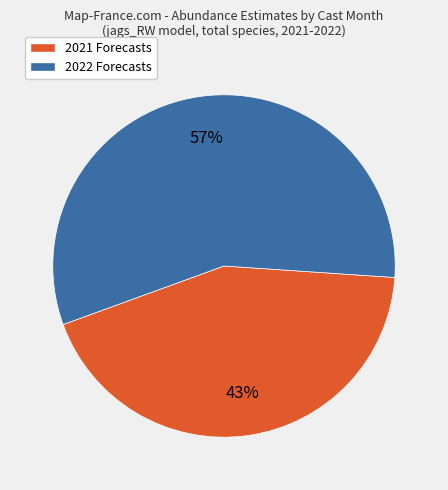

Which category has the smallest portion of the pie?

2021 Forecasts